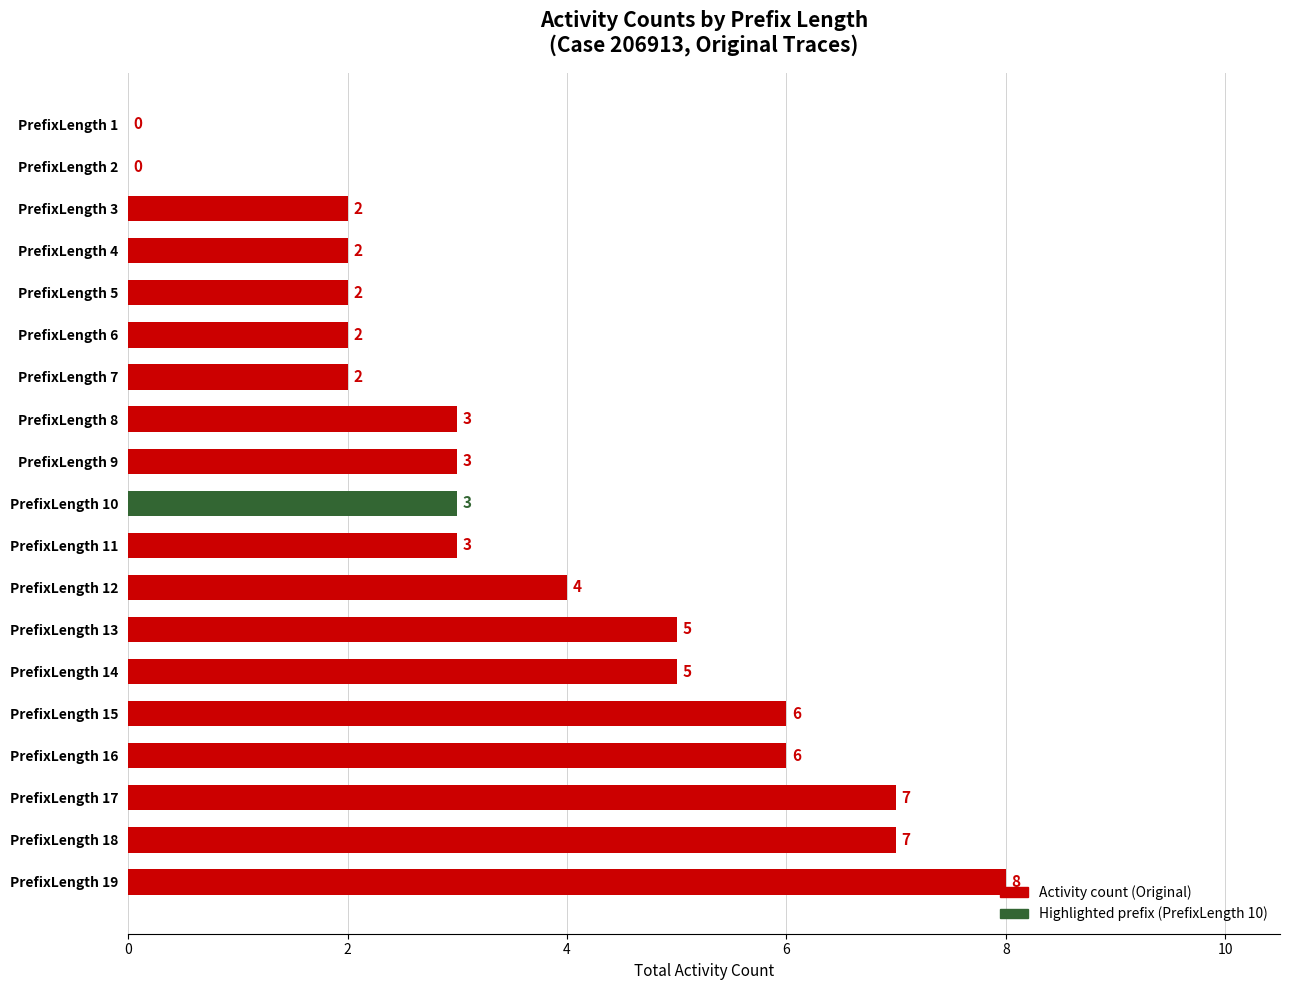

Approximately how many times larger is the value at PrefixLength 15 compared to PrefixLength 16?

1.0